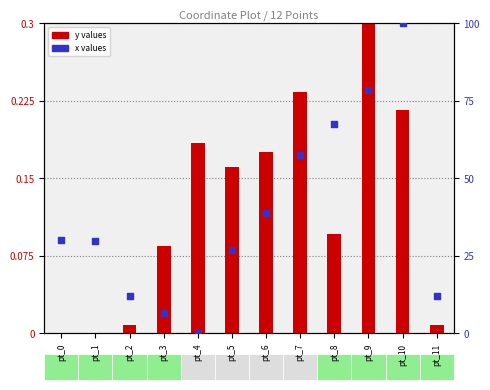

At how many categories does at least one series exceed 85?

1